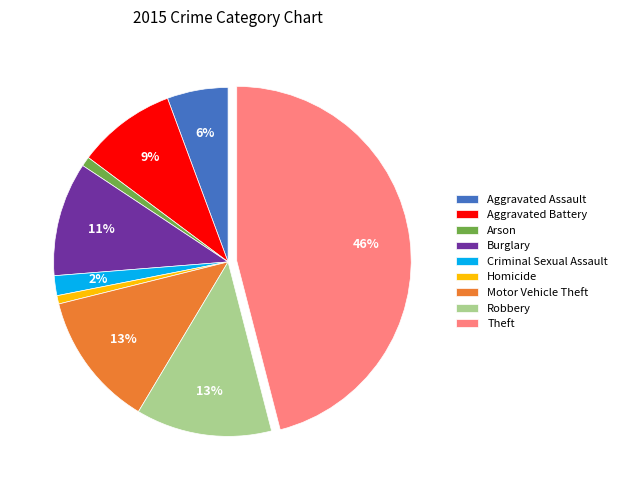

Which has a higher value, Criminal Sexual Assault or Aggravated Battery?

Aggravated Battery